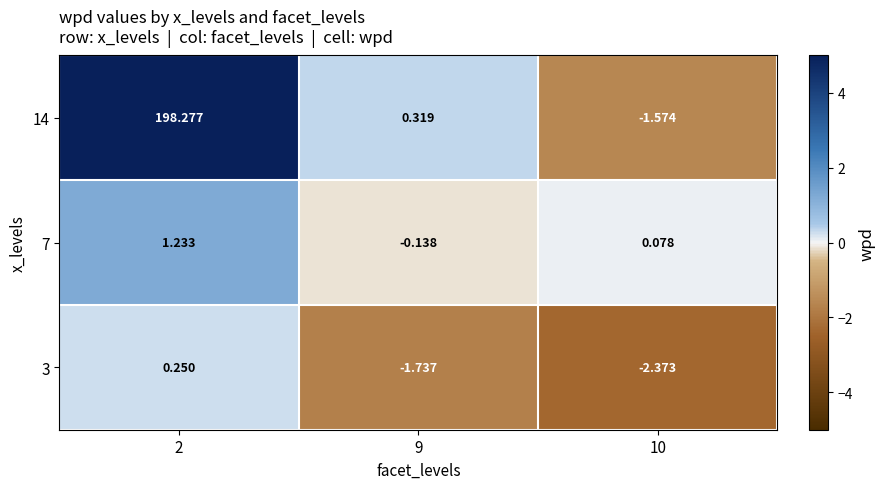

Rank the series at 9 from highest to lowest value.

14, 7, 3